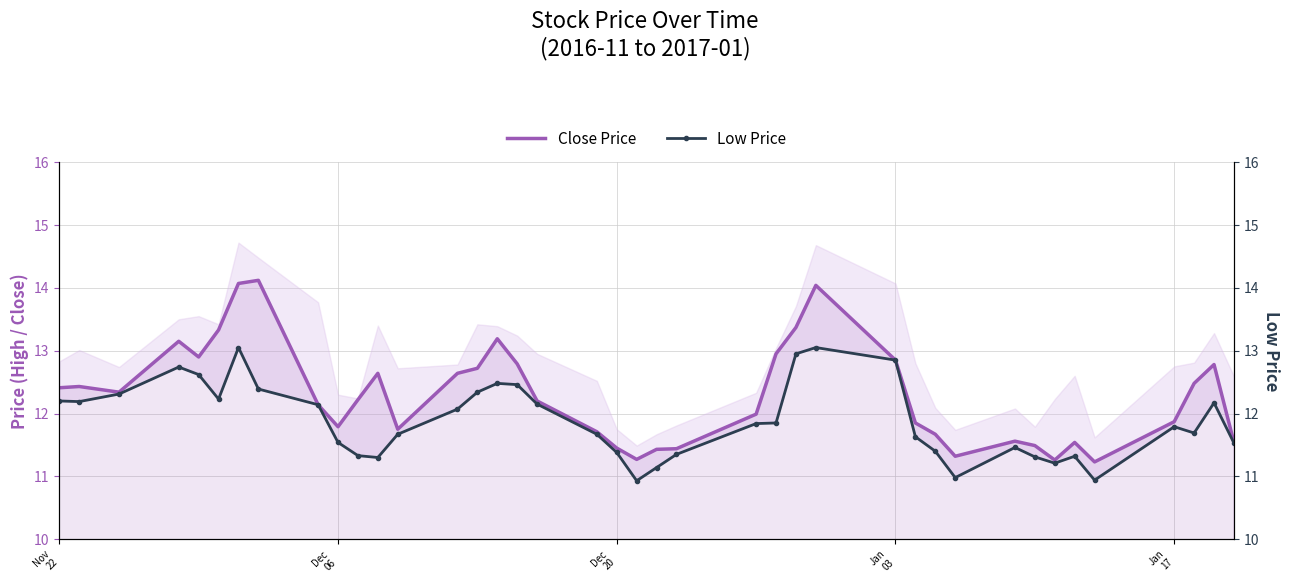

Which series has the widest spread of values?

Close Price